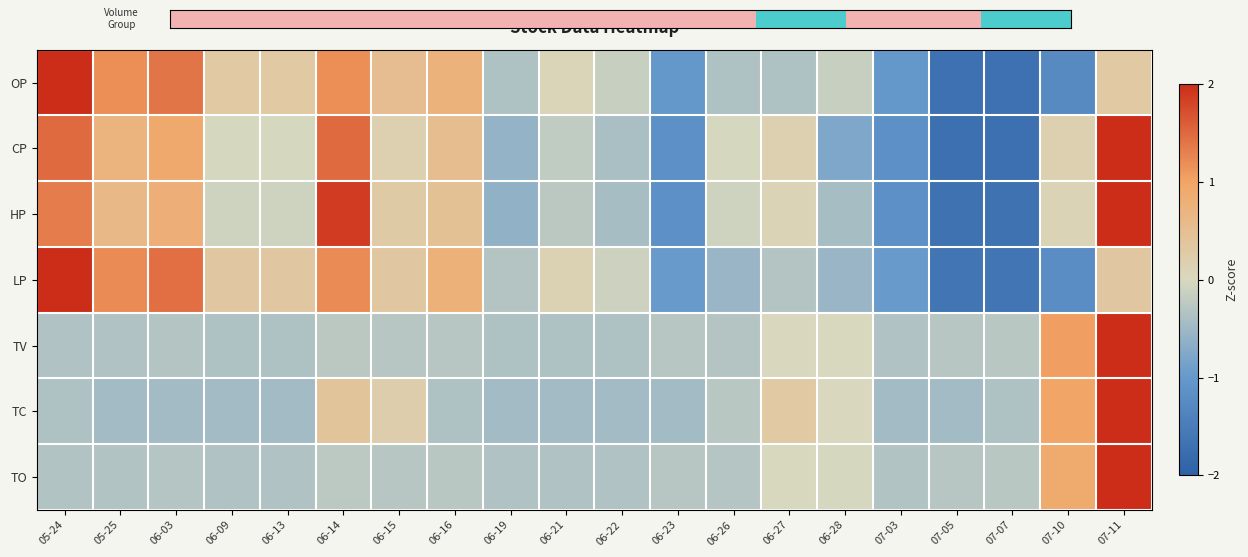

How many data points does each series have?

20